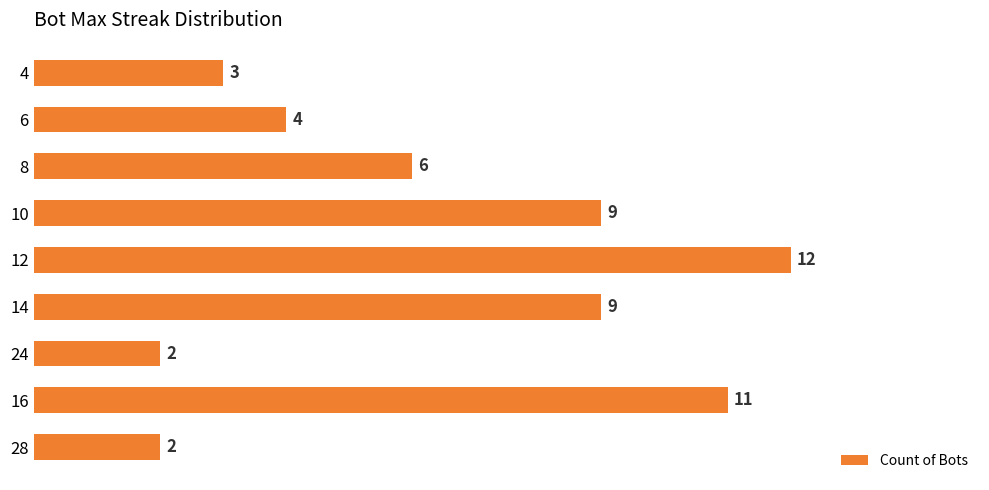

What is the difference between the maximum and second lowest values?

10